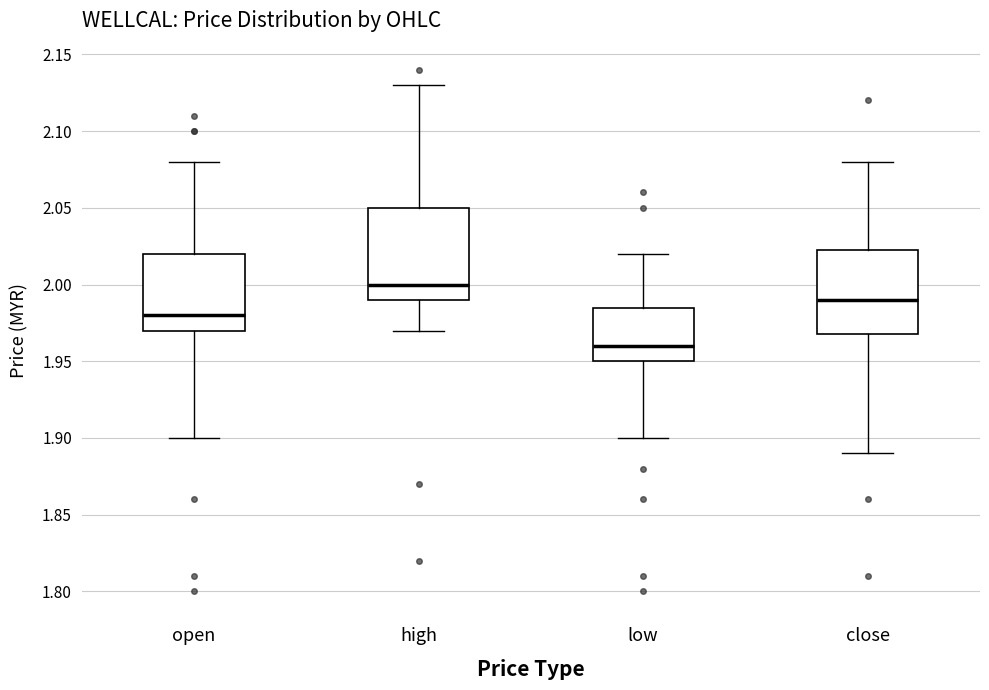

Where is the lower edge of the box for low on the y-axis? The values are not printed on the chart, so give them approximately, as read against the axis.

1.950